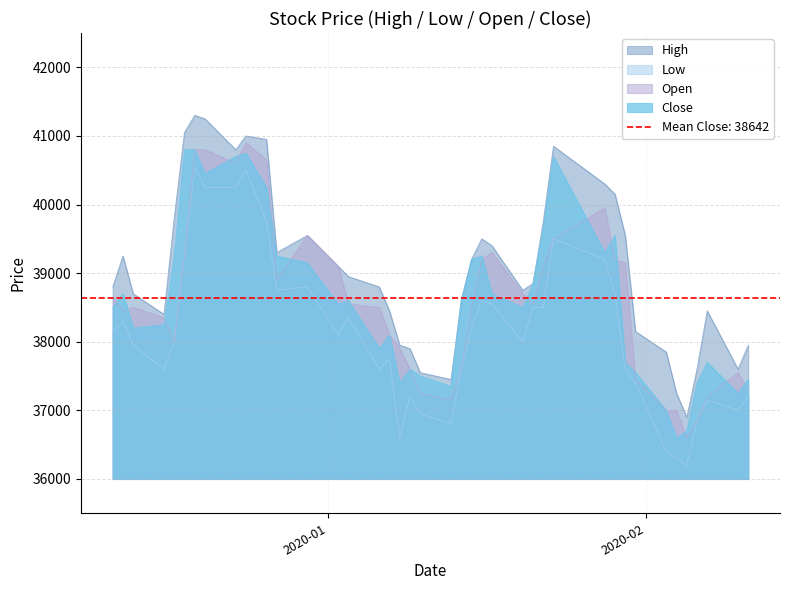

How many distinct data groups are displayed?

4